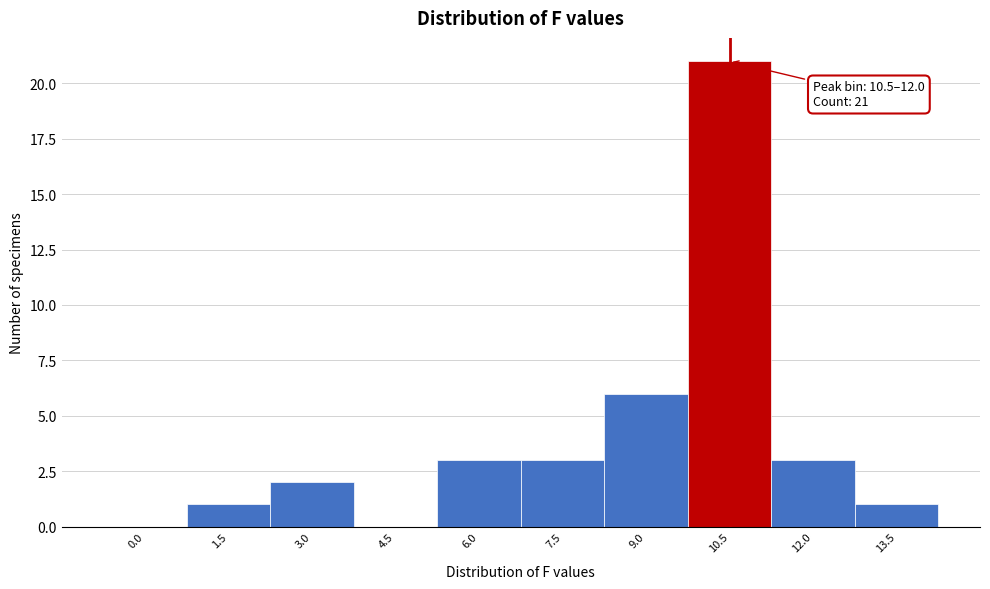

Reading left to right, list all the values displayed in this chart.

0.0=0	1.5=1	3.0=2	4.5=0	6.0=3	7.5=3	9.0=6	10.5=21	12.0=3	13.5=1